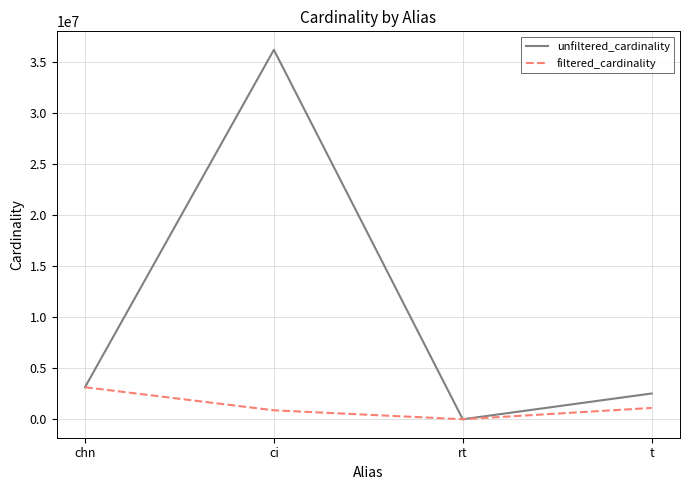

Where is unfiltered_cardinality nearest to the value 18122178?

chn